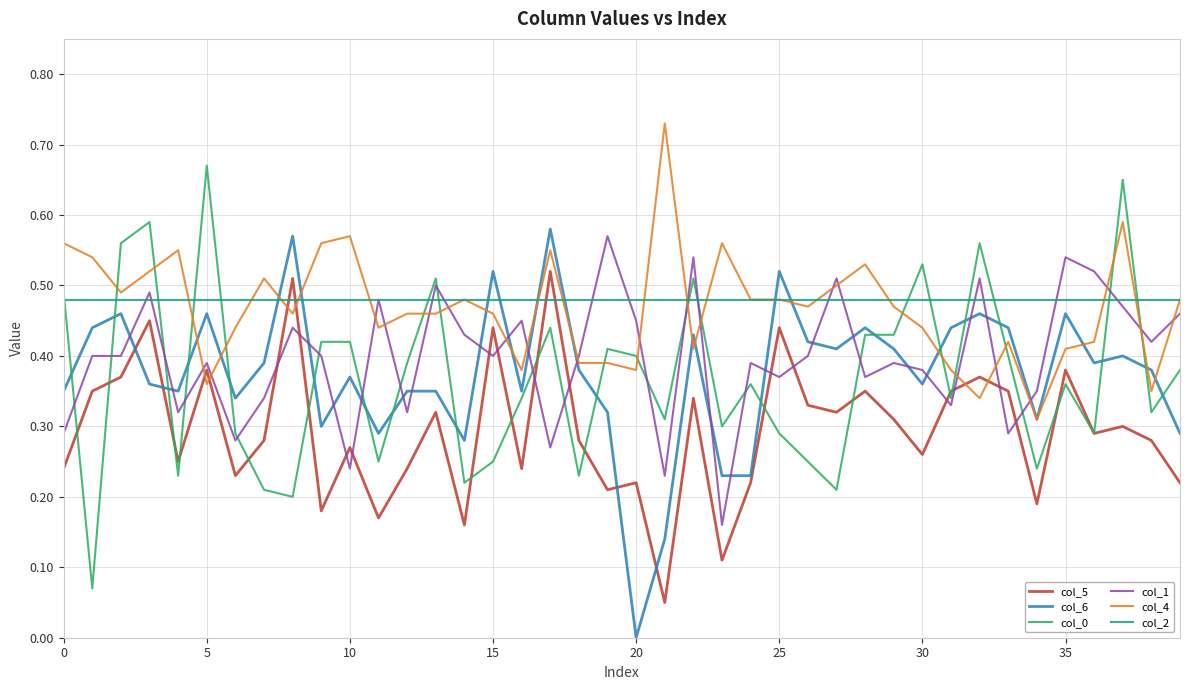

Which series has the largest range (max minus min)?

col_0